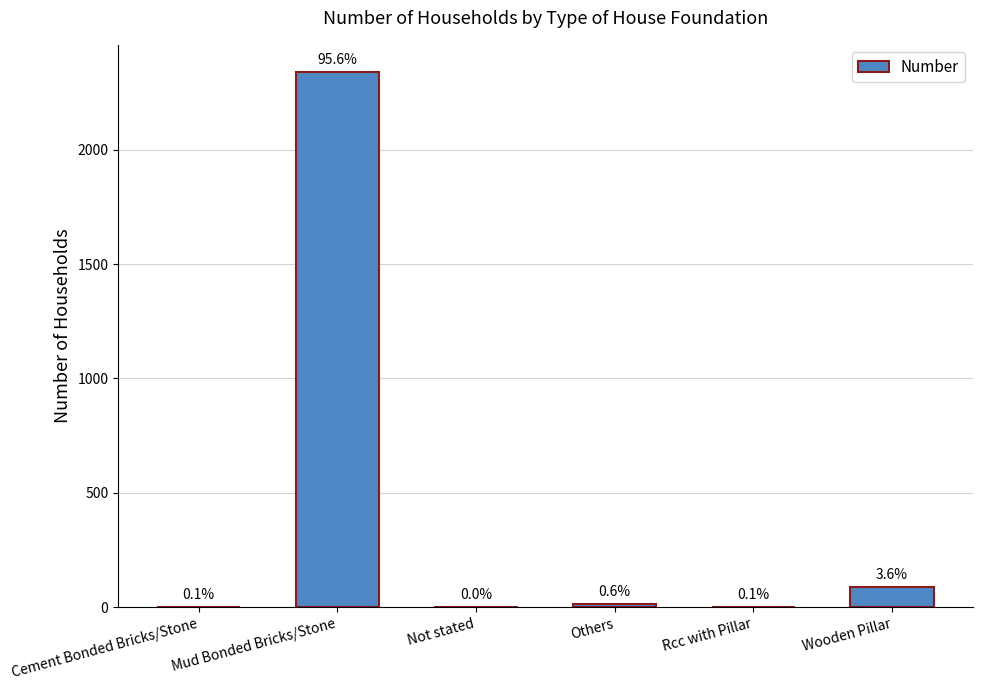

What is the label of the 2nd bar from the left?

Mud Bonded Bricks/Stone